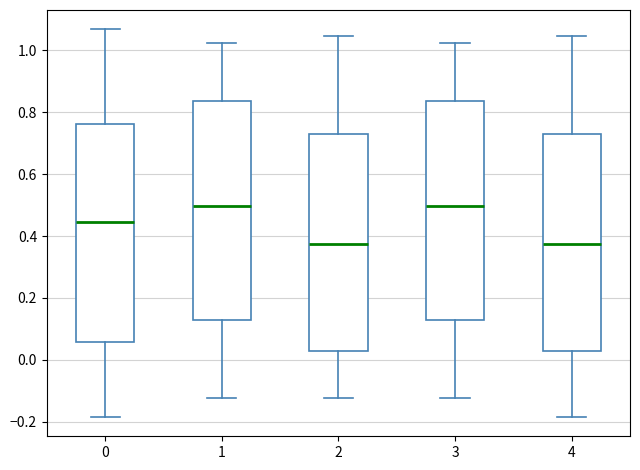

Reading left to right, transcribe this box plot: for each box, give where its median line is, the range the box spans, and where its two whiskers end, as read against the y-axis. The values are not printed on the chart, so give them approximately, as read against the axis.

0: median 0.44, box 0.06 to 0.76, whiskers -0.18 to 1.06
1: median 0.50, box 0.12 to 0.84, whiskers -0.12 to 1.02
2: median 0.38, box 0.02 to 0.72, whiskers -0.12 to 1.04
3: median 0.50, box 0.12 to 0.84, whiskers -0.12 to 1.02
4: median 0.38, box 0.02 to 0.72, whiskers -0.18 to 1.04